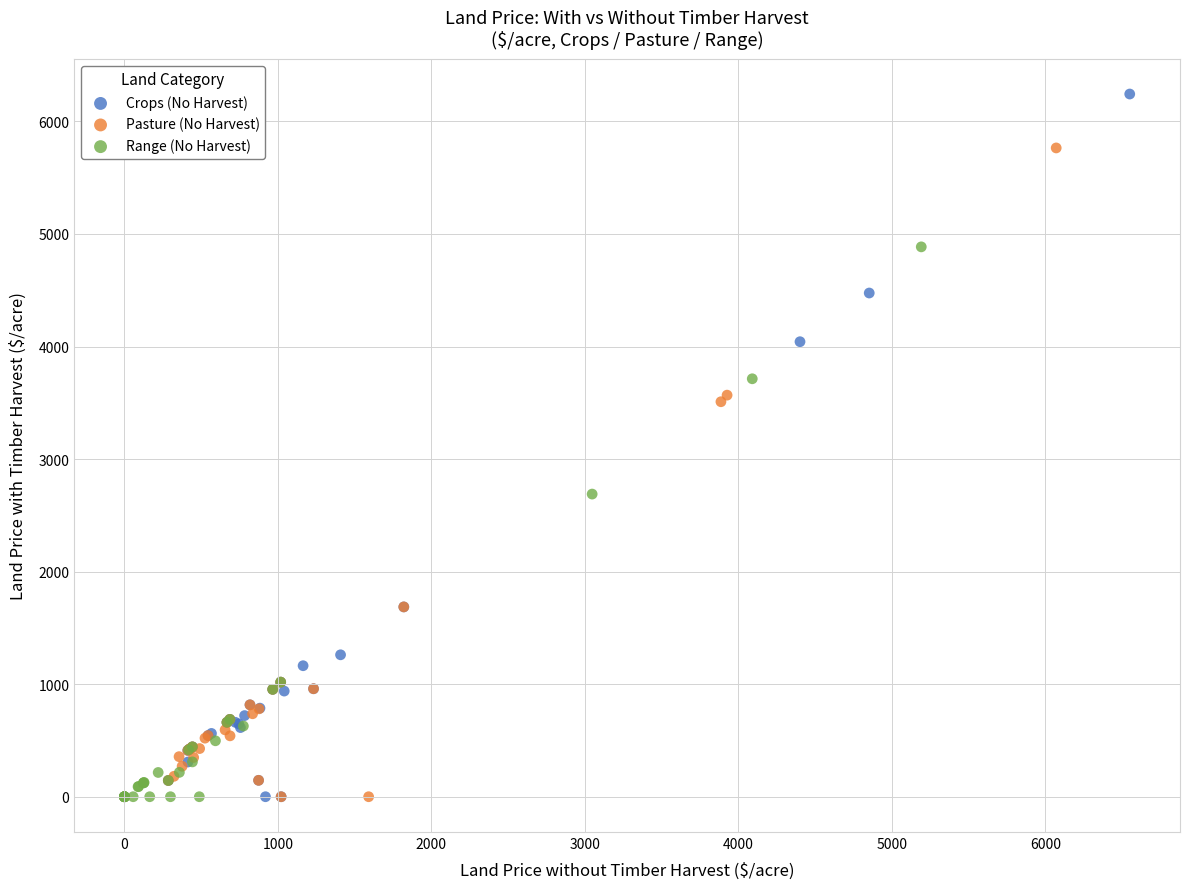

Which series has the largest Y range (max minus min)?

Crops (No Harvest)